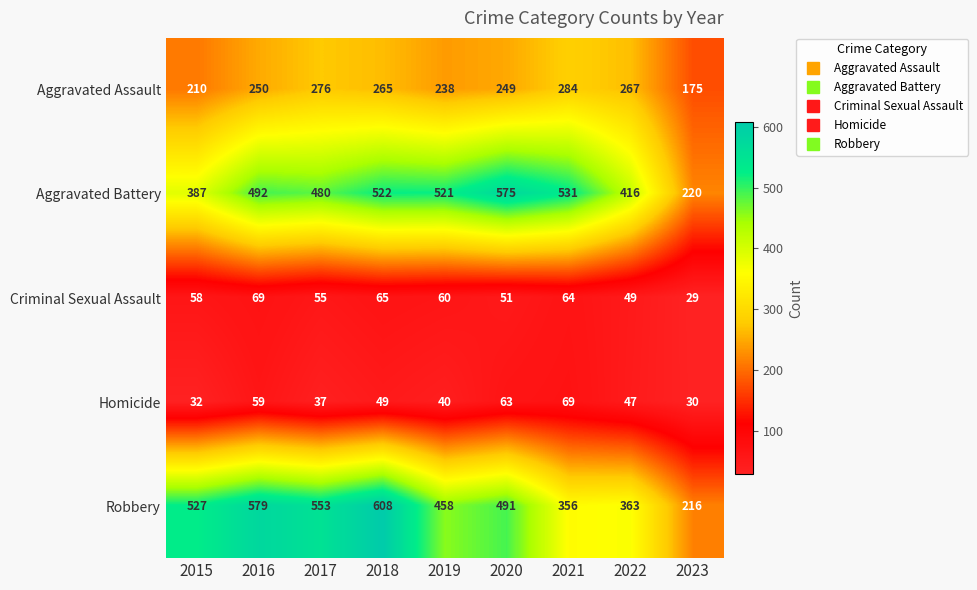

What is the highest value of the Criminal Sexual Assault series?

69